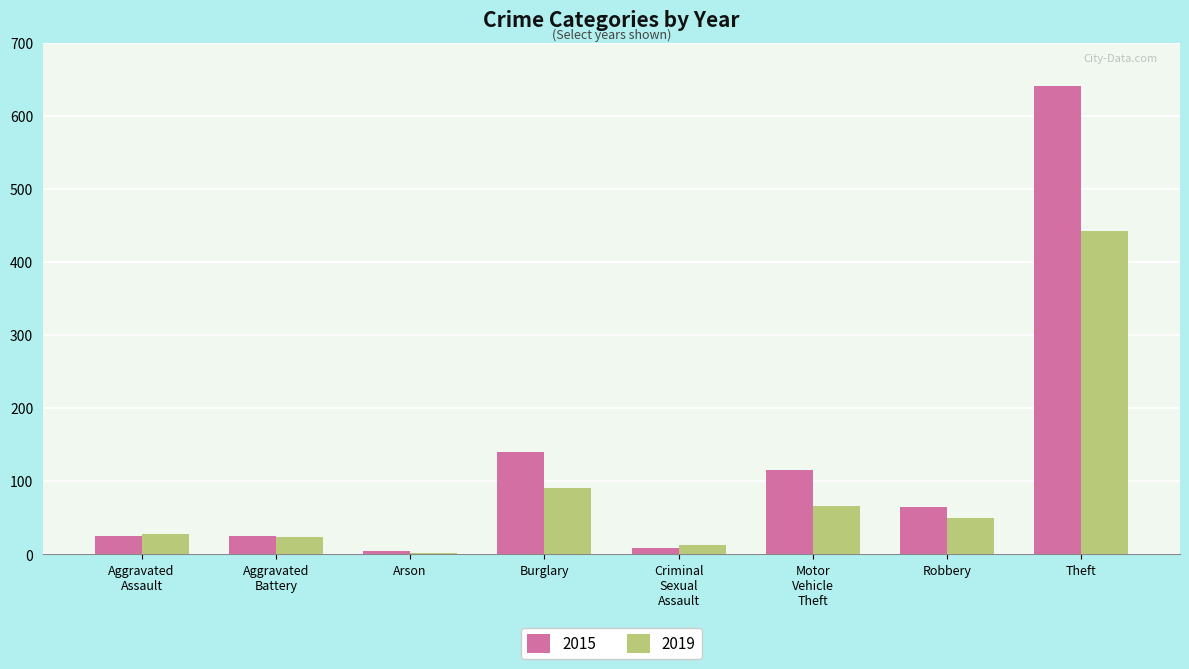

Where is 2015 nearest to the value 322?

Burglary